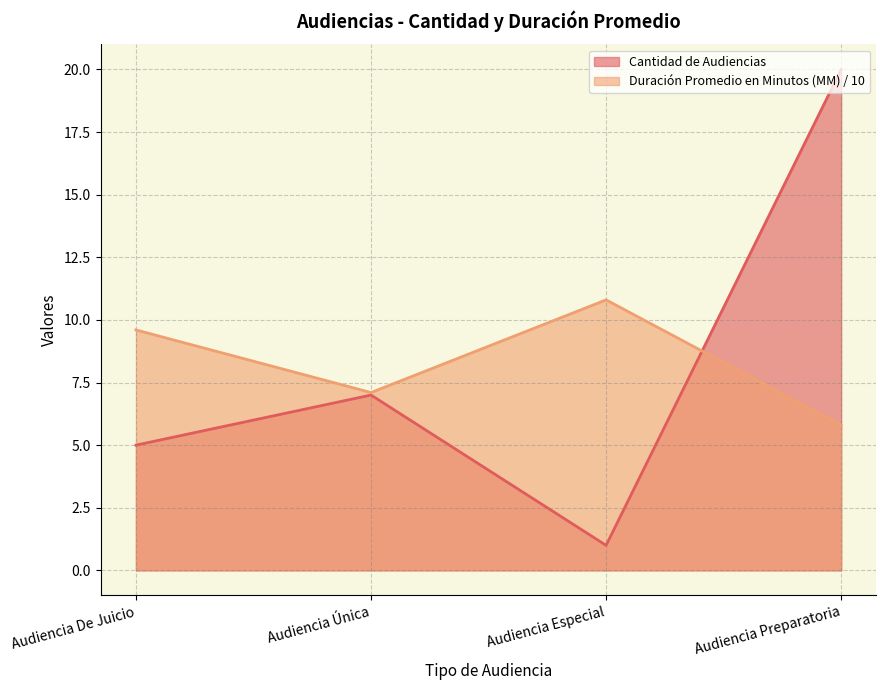

Which series ends up on top after the final intersection of Duración Promedio en Minutos (MM) and Cantidad de Audiencias?

Cantidad de Audiencias